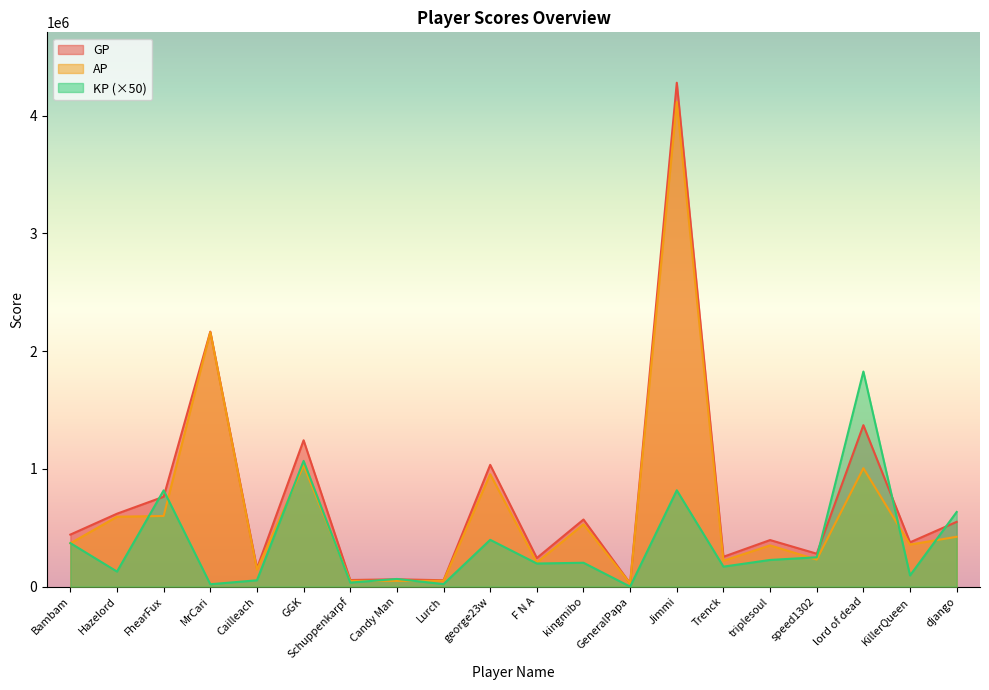

How many lines are shown in the chart?

3